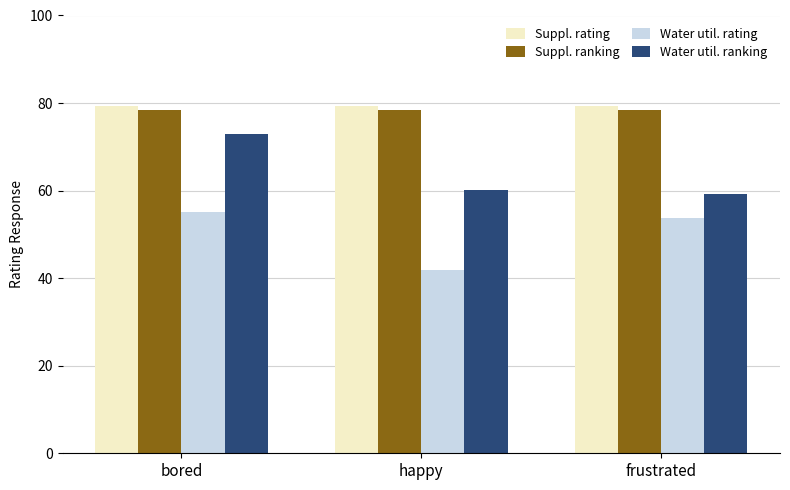

At which category is the sum across all series the highest?

bored